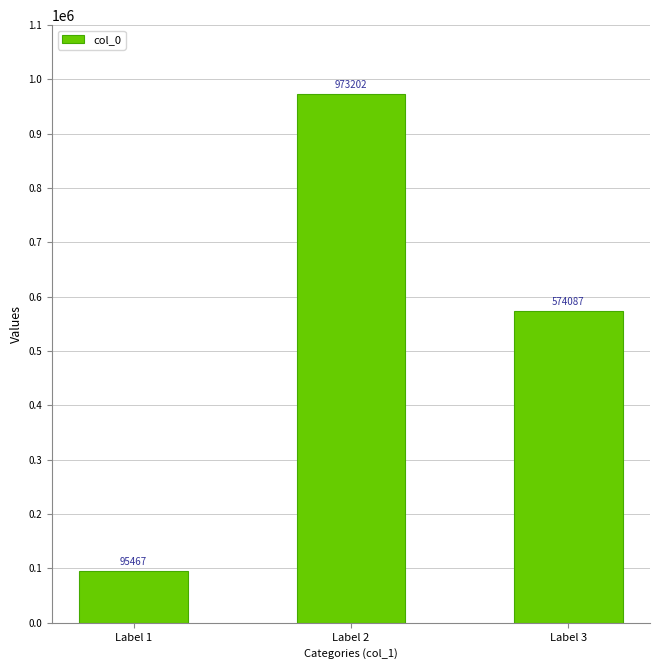

Reading left to right, what are all the values shown in this chart?

Label 1=95467	Label 2=973202	Label 3=574087